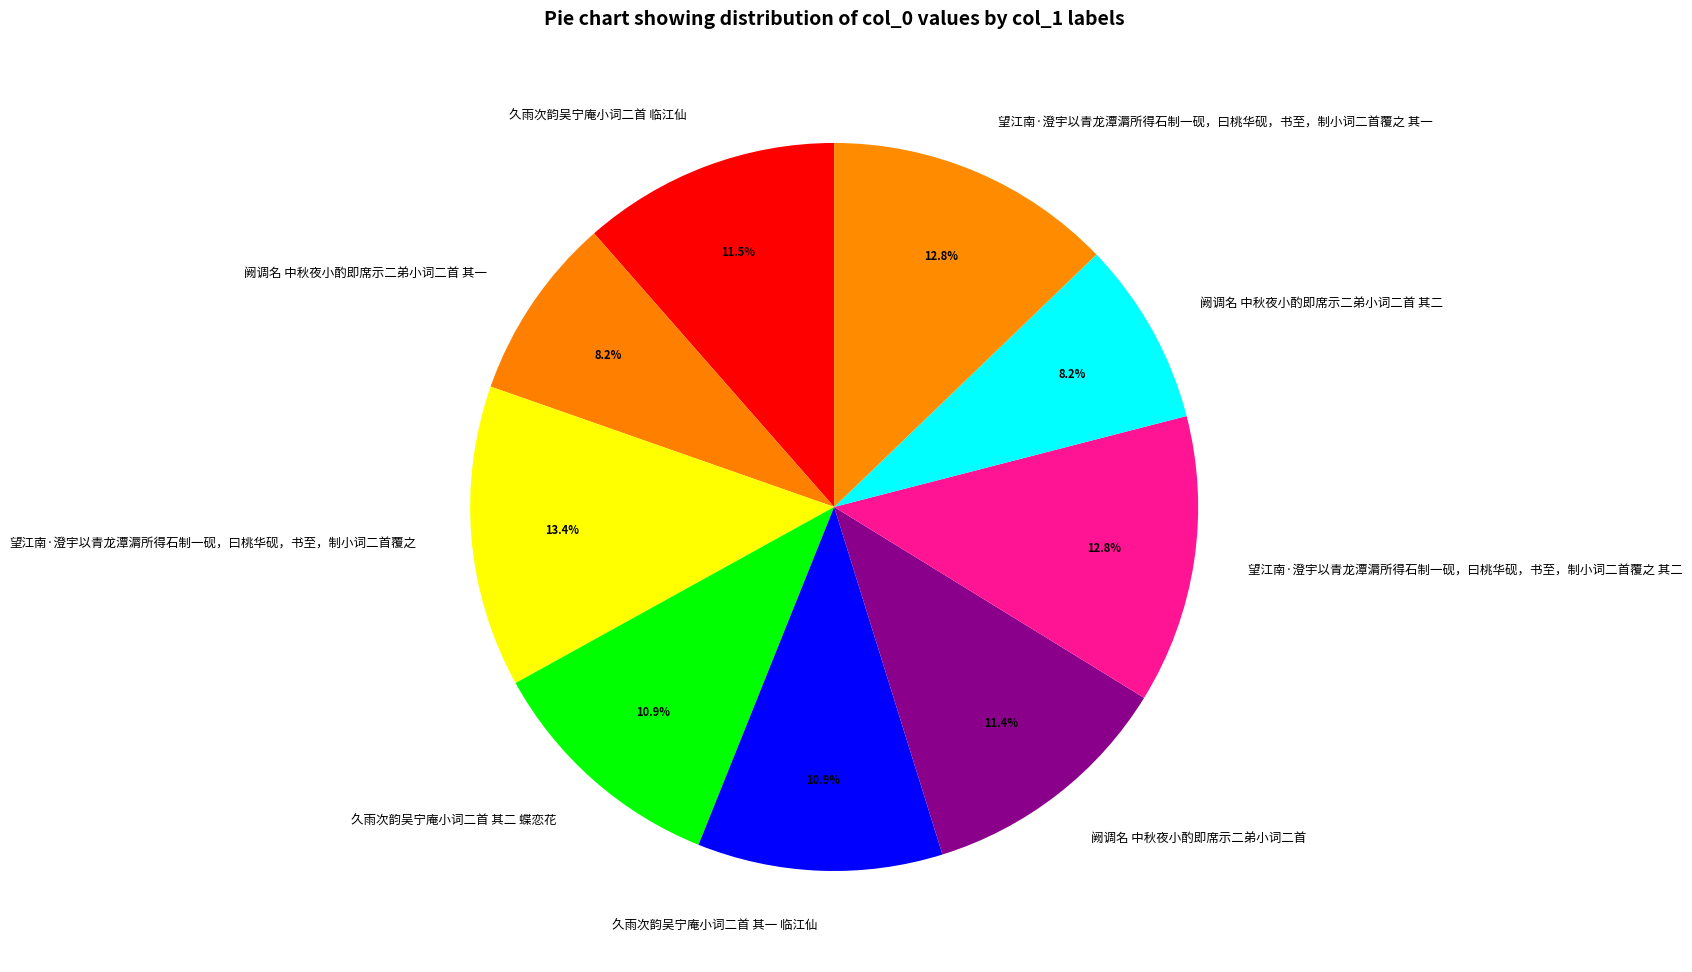

To the nearest percent, what is the combined percentage of 望江南·澄宇以青龙潭漘所得石制一砚，曰桃华砚，书至，制小词二首覆之 and 阙调名 中秋夜小酌即席示二弟小词二首?

25%